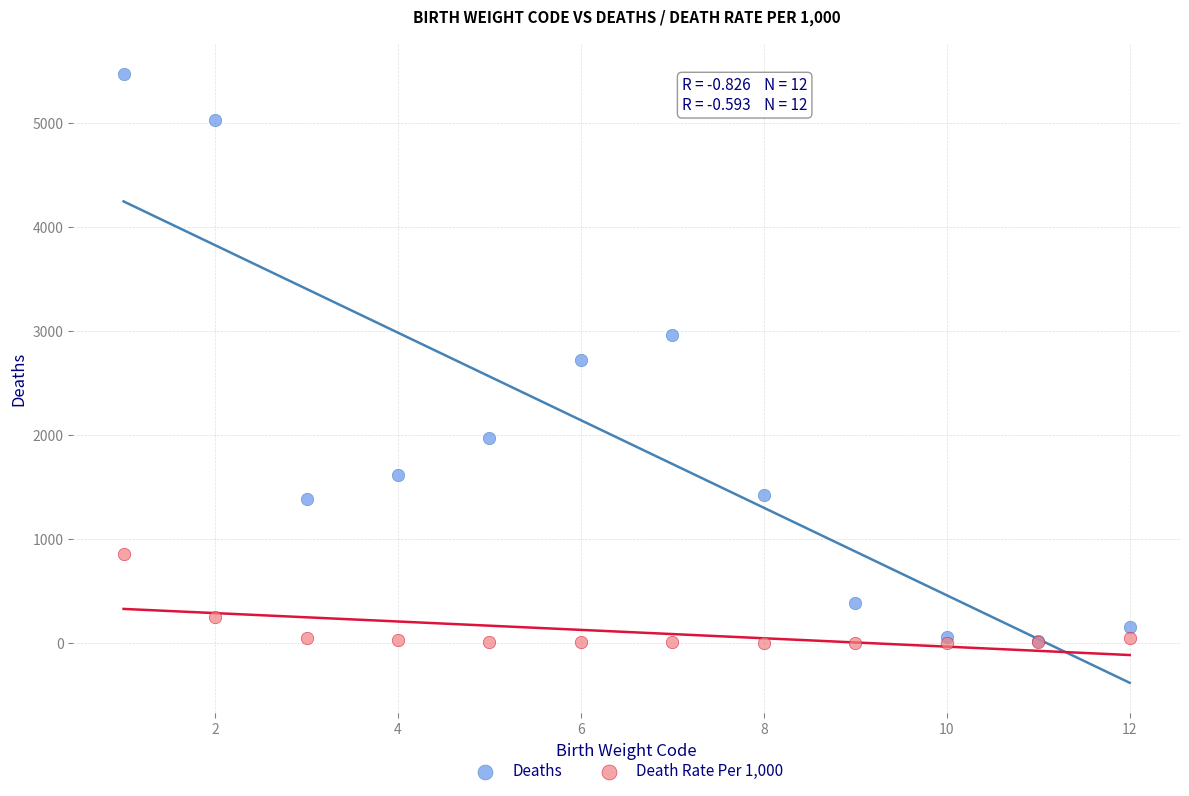

Which series reaches the maximum Y coordinate?

Deaths